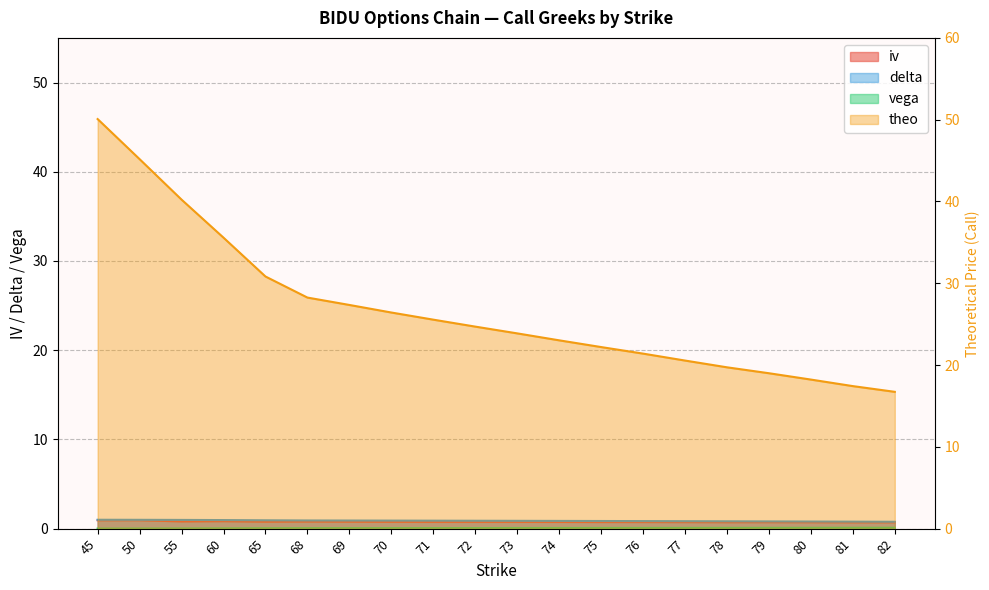

Which series has the widest spread of values?

theo